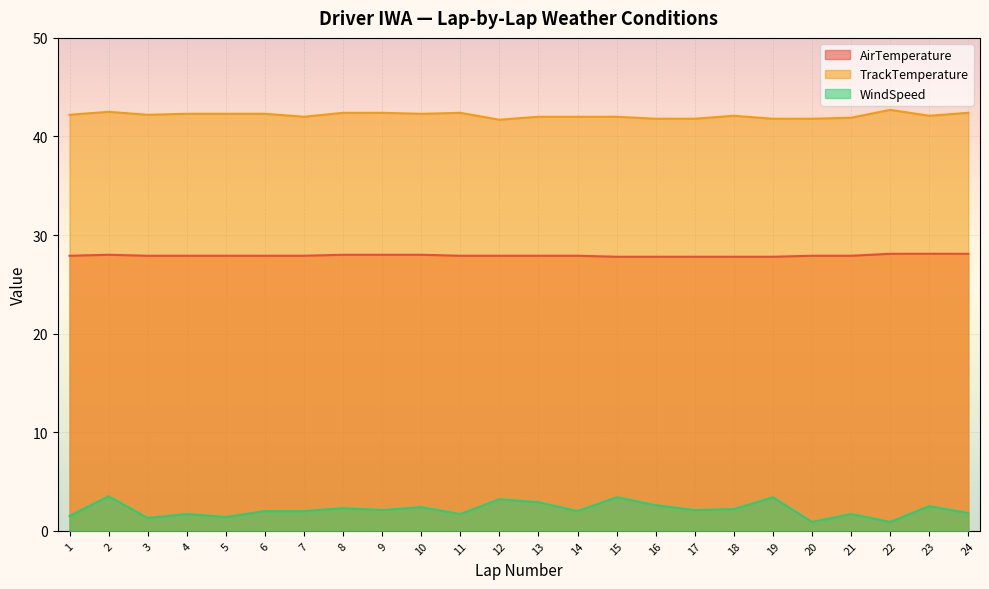

At which label does WindSpeed reach its peak?

2